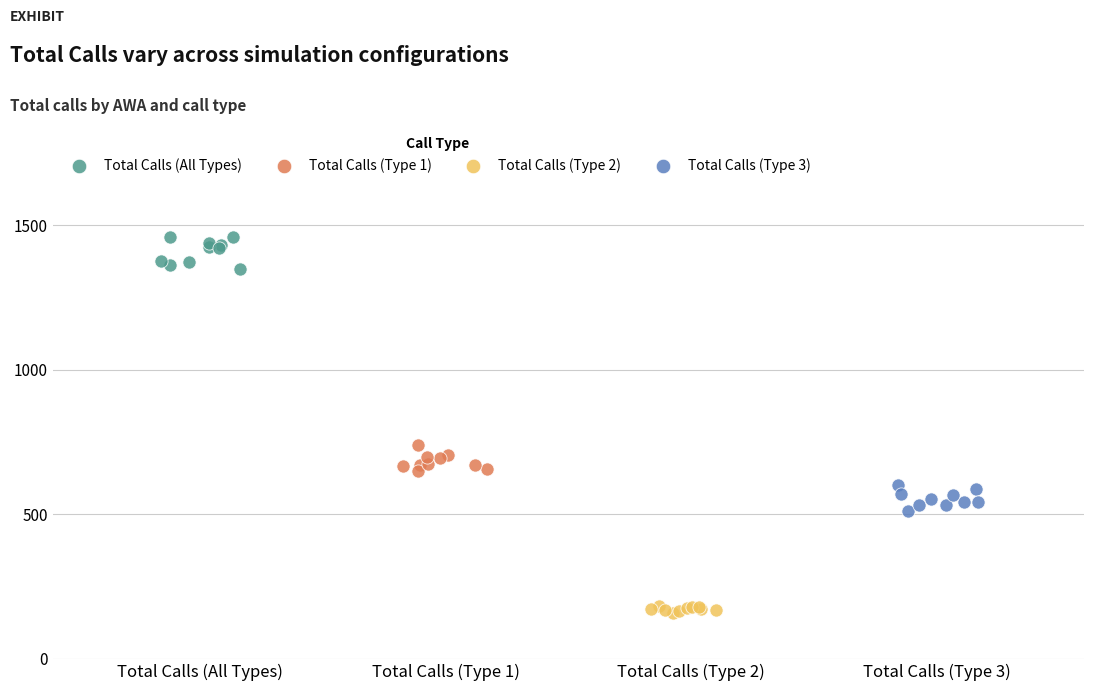

Which series reaches the maximum Y coordinate?

Total Calls (All Types)